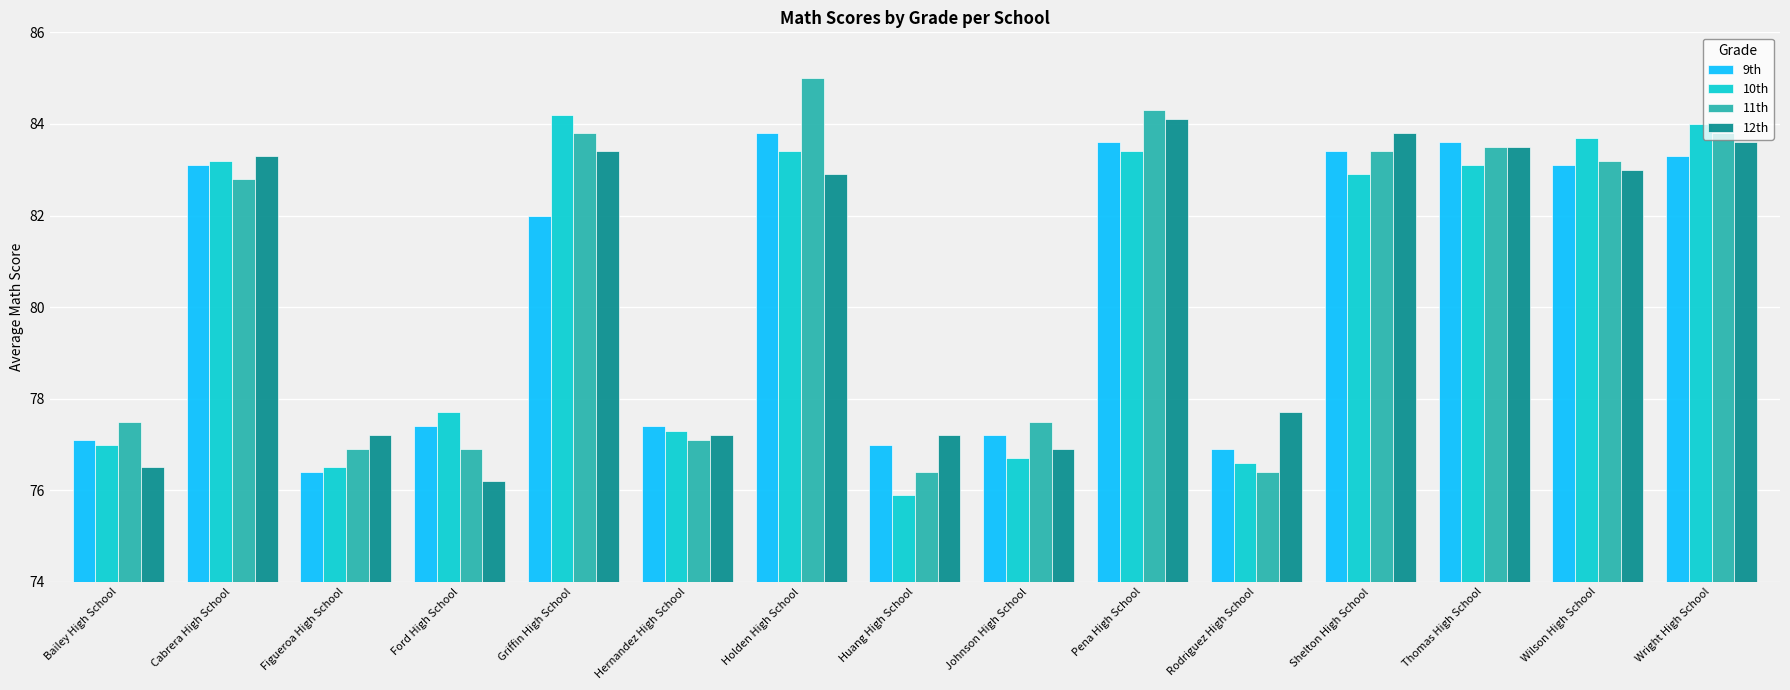

What is the sum of all 9th values?

1205.3